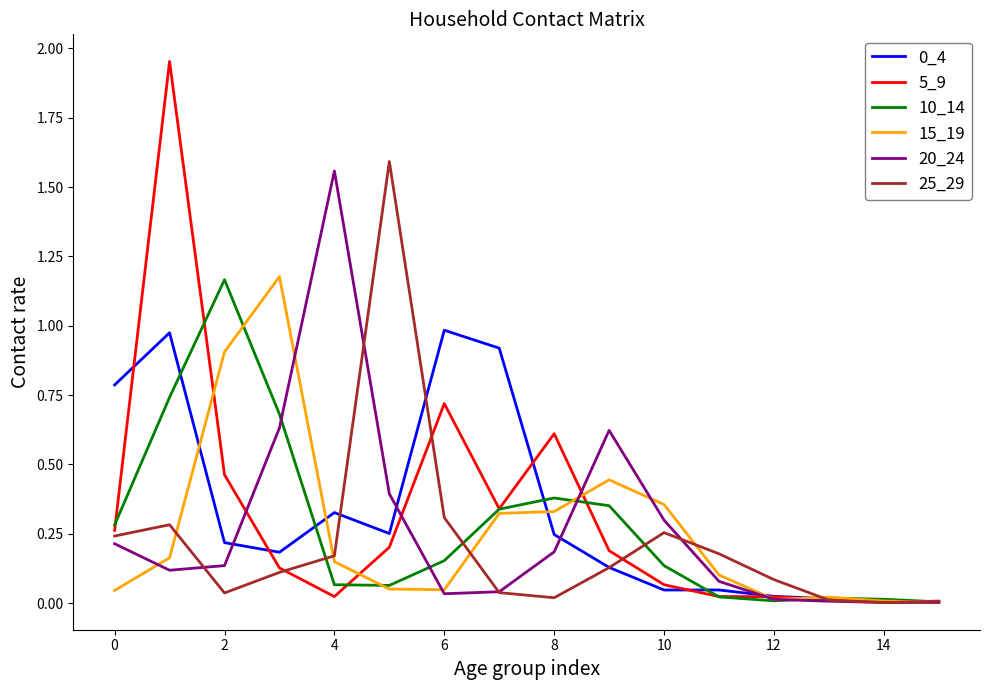

Which series has the largest range (max minus min)?

5_9